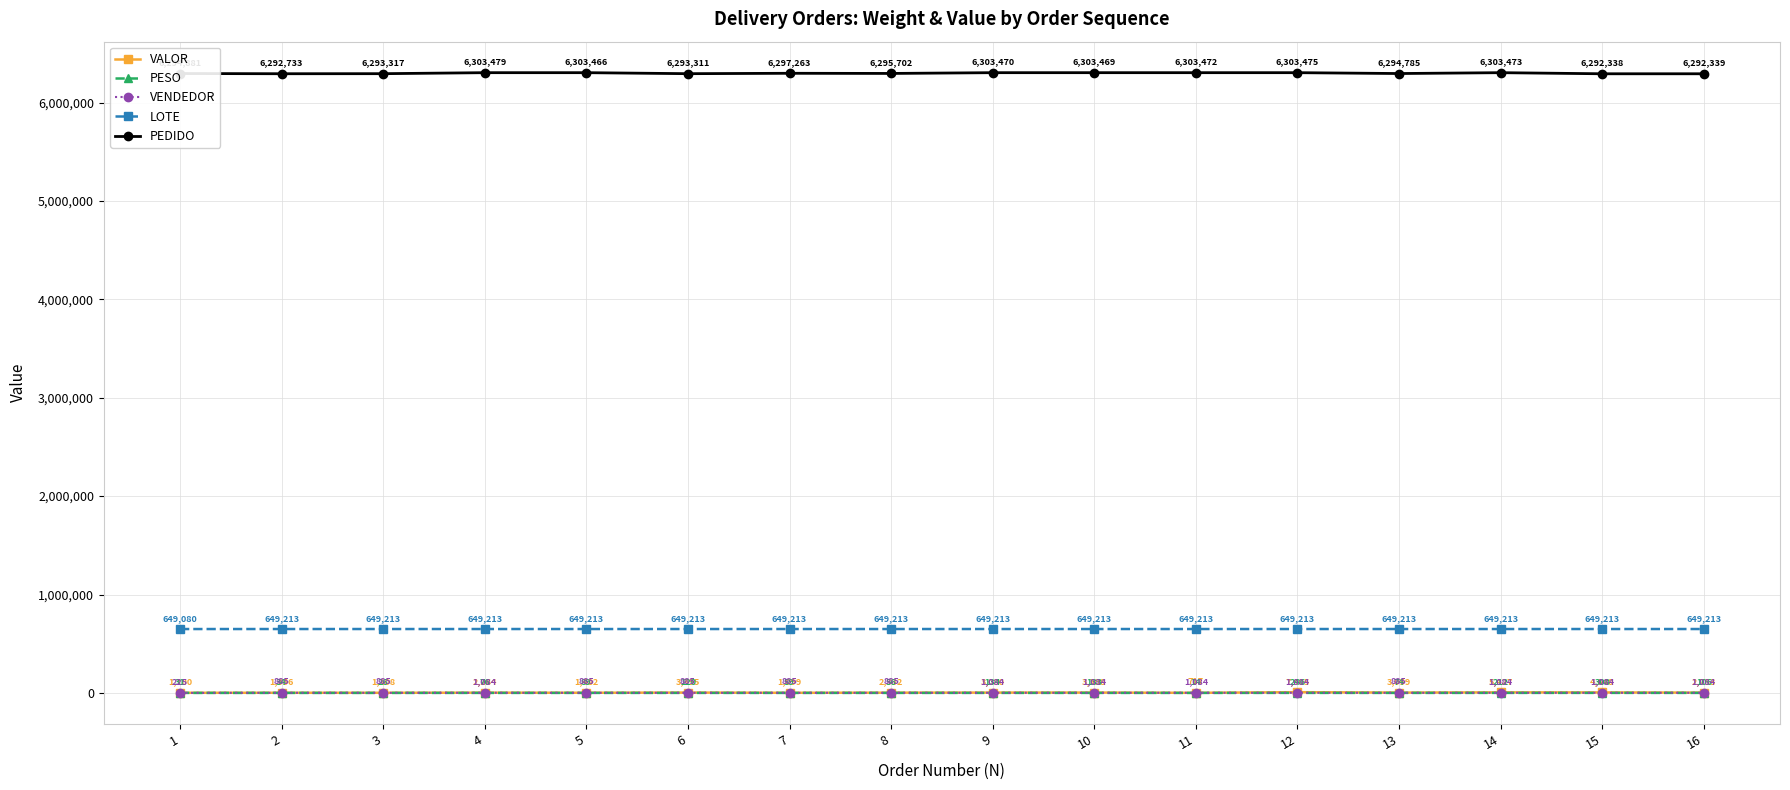

True or false: LOTE has a value of 318728.1 at 7.

False